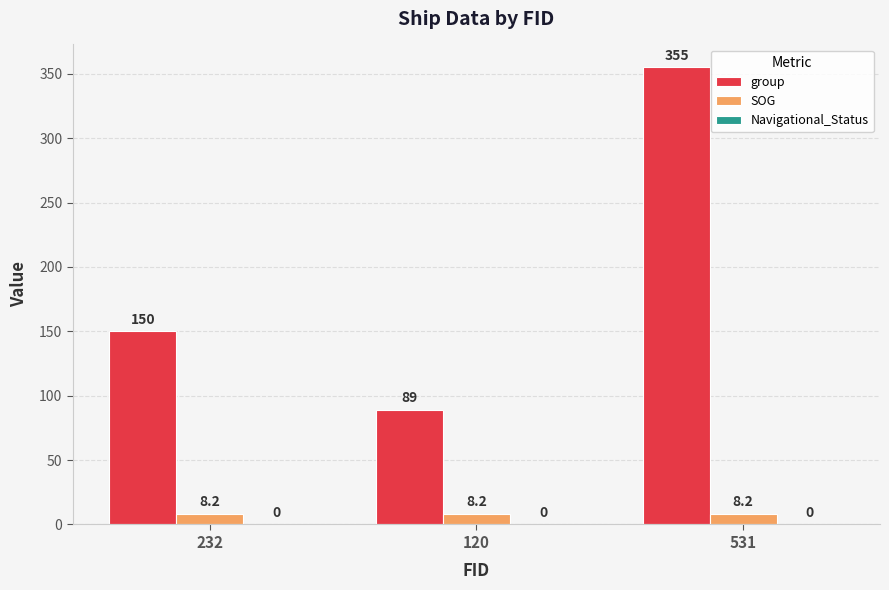

Between 232 and 531, which series saw the biggest shift?

group